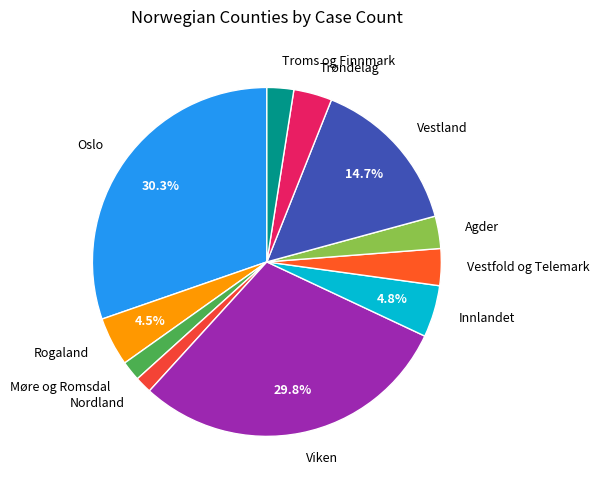

How many segments does this pie chart have?

11